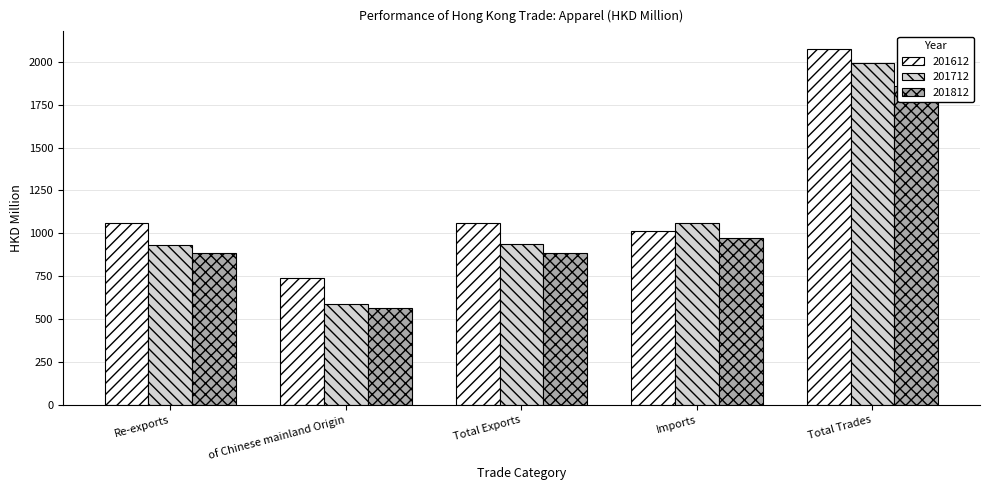

What are all the series names shown in the legend?

201612, 201712, 201812